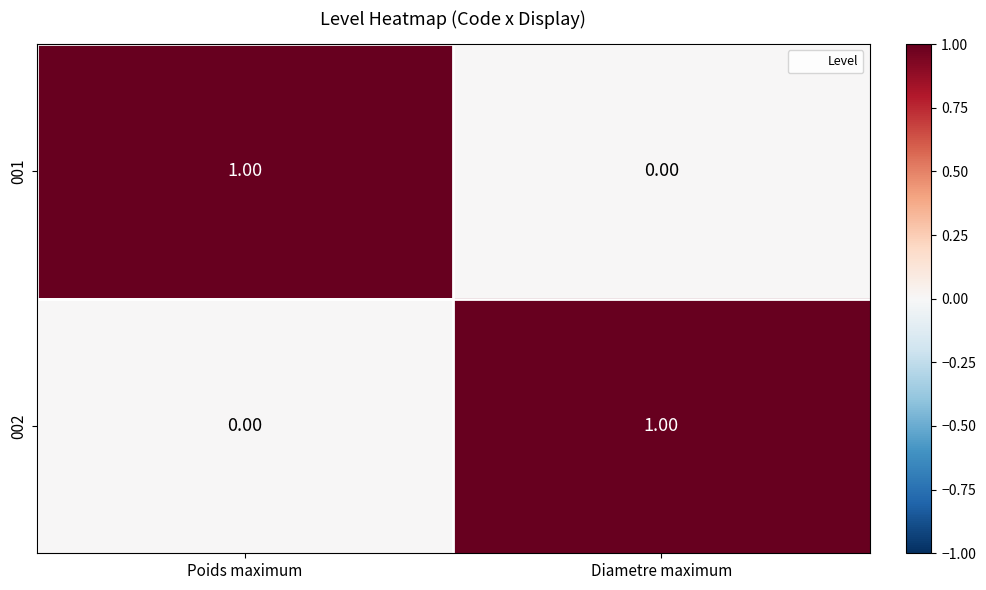

Is the value of 002 at Diametre maximum greater than the value of 001 at Diametre maximum?

Yes